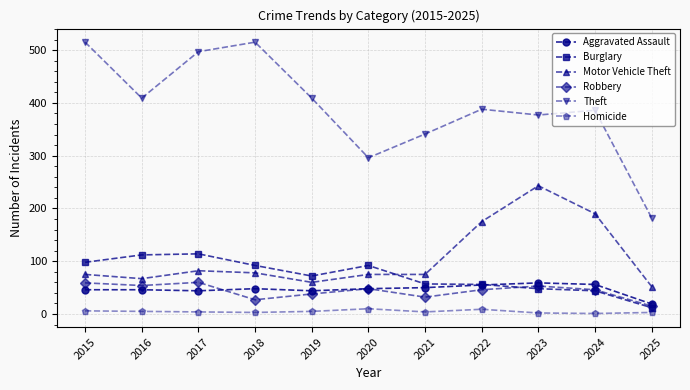

The Motor Vehicle Theft series shows 75 at 2021. True or false?

True